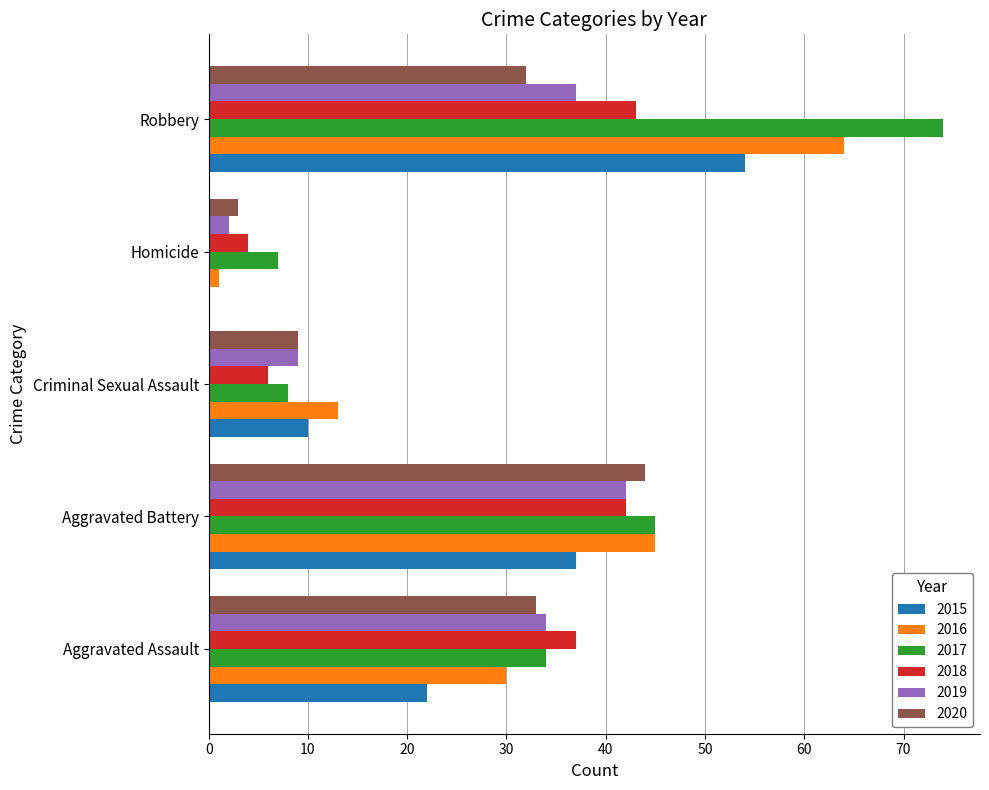

At which label is 2015 closest to 27?

Aggravated Assault